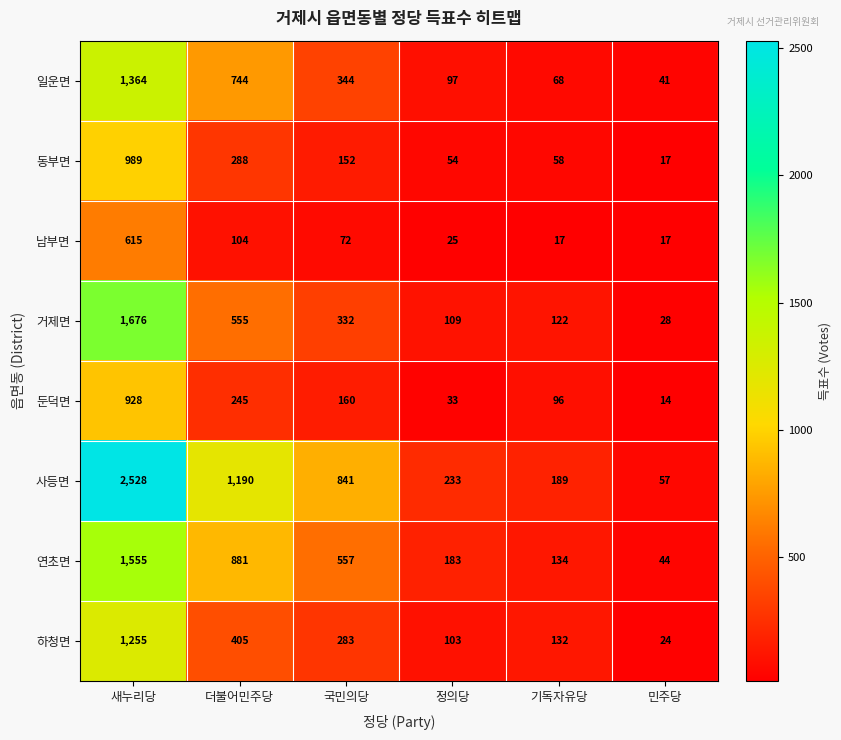

Where is 하청면 nearest to the value 639?

더불어민주당